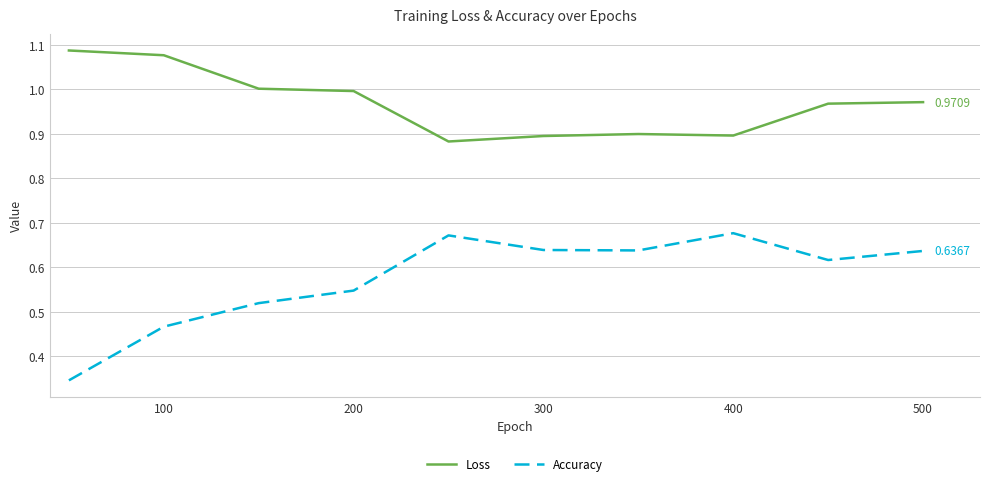

Which series has the widest spread of values?

Accuracy